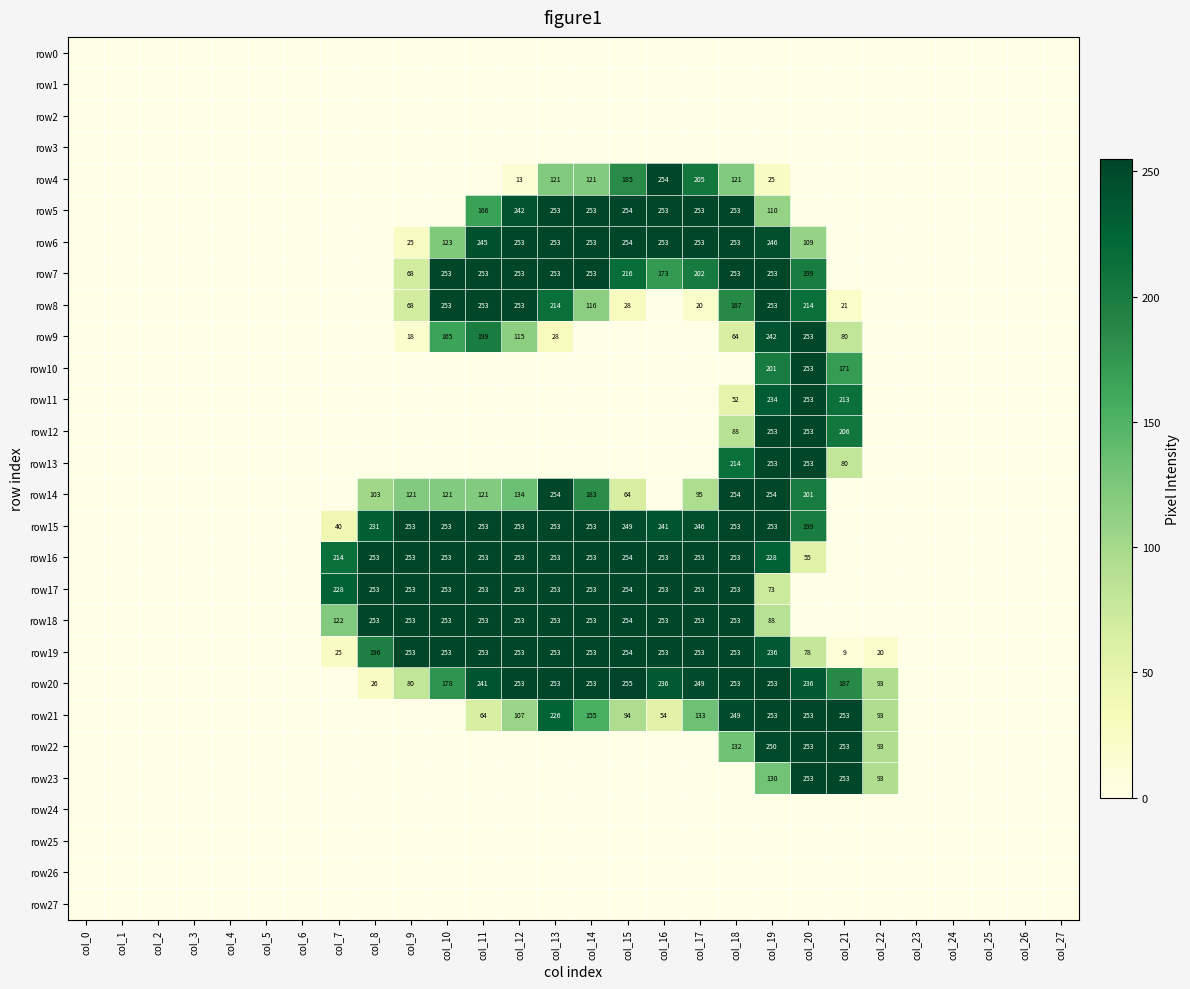

True or false: row16 has a value of 55 at col_20.

True